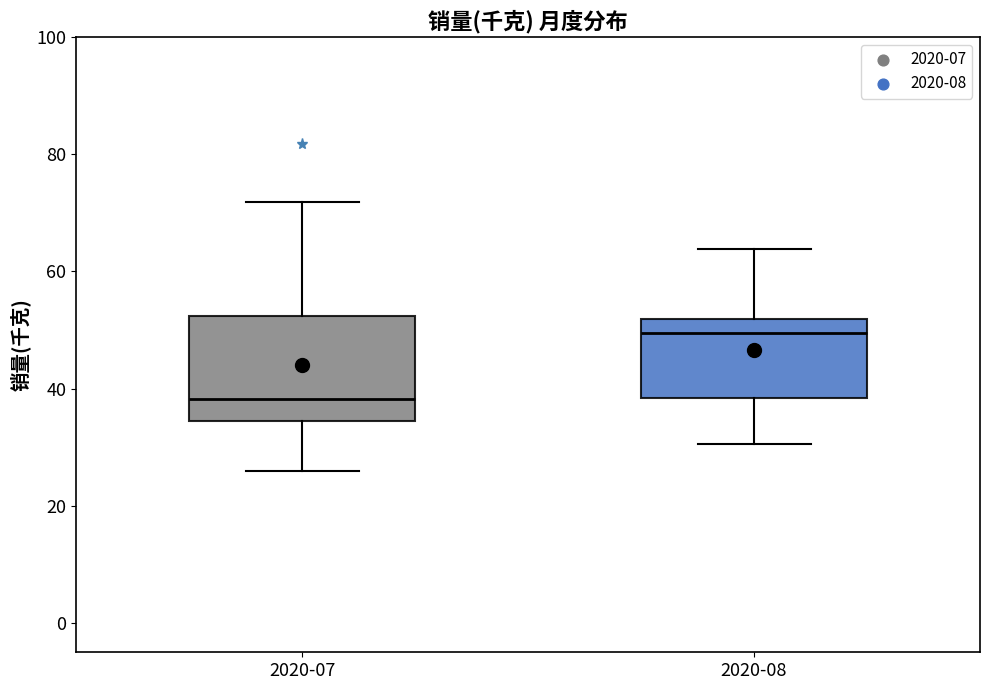

Reading left to right, transcribe this box plot: for each box, give where its median line is, the range the box spans, and where its two whiskers end, as read against the y-axis. The values are not printed on the chart, so give them approximately, as read against the axis.

2020-07: median 38, box 34 to 52, whiskers 26 to 72
2020-08: median 50, box 38 to 52, whiskers 30 to 64